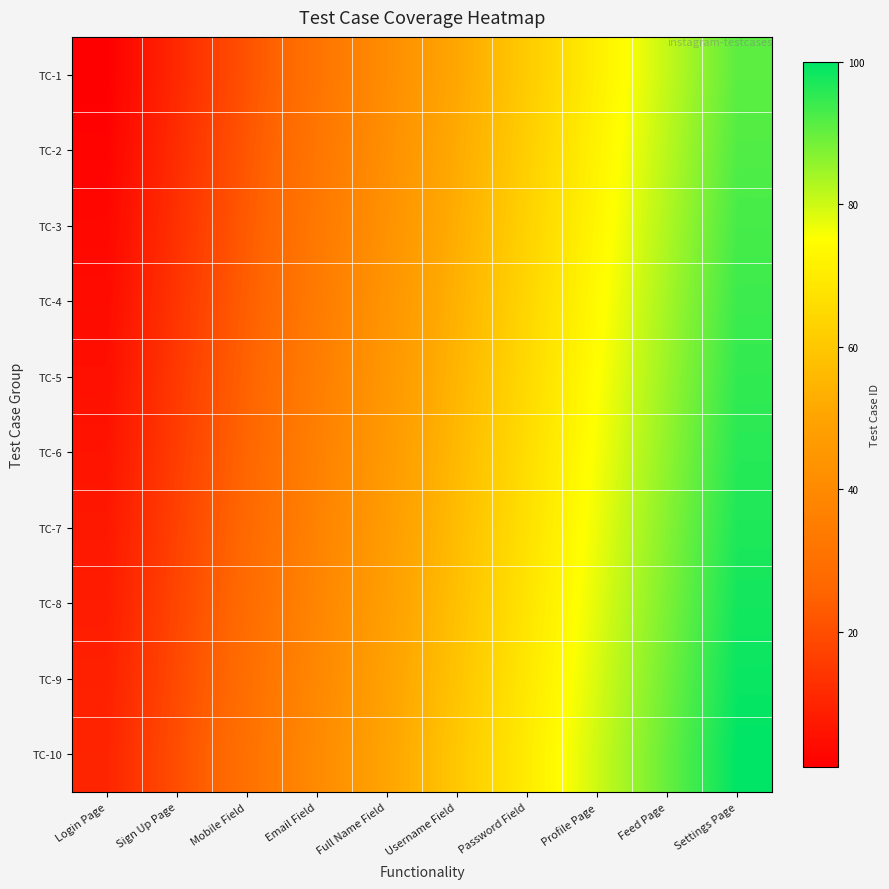

Reading left to right, what are all the values shown in this chart?

TC-1: Login Page=1	Sign Up Page=11	Mobile Field=21	Email Field=31	Full Name Field=41	Username Field=51	Password Field=61	Profile Page=71	Feed Page=81	Settings Page=91
TC-2: Login Page=2	Sign Up Page=12	Mobile Field=22	Email Field=32	Full Name Field=42	Username Field=52	Password Field=62	Profile Page=72	Feed Page=82	Settings Page=92
TC-3: Login Page=3	Sign Up Page=13	Mobile Field=23	Email Field=33	Full Name Field=43	Username Field=53	Password Field=63	Profile Page=73	Feed Page=83	Settings Page=93
TC-4: Login Page=4	Sign Up Page=14	Mobile Field=24	Email Field=34	Full Name Field=44	Username Field=54	Password Field=64	Profile Page=74	Feed Page=84	Settings Page=94
TC-5: Login Page=5	Sign Up Page=15	Mobile Field=25	Email Field=35	Full Name Field=45	Username Field=55	Password Field=65	Profile Page=75	Feed Page=85	Settings Page=95
TC-6: Login Page=6	Sign Up Page=16	Mobile Field=26	Email Field=36	Full Name Field=46	Username Field=56	Password Field=66	Profile Page=76	Feed Page=86	Settings Page=96
TC-7: Login Page=7	Sign Up Page=17	Mobile Field=27	Email Field=37	Full Name Field=47	Username Field=57	Password Field=67	Profile Page=77	Feed Page=87	Settings Page=97
TC-8: Login Page=8	Sign Up Page=18	Mobile Field=28	Email Field=38	Full Name Field=48	Username Field=58	Password Field=68	Profile Page=78	Feed Page=88	Settings Page=98
TC-9: Login Page=9	Sign Up Page=19	Mobile Field=29	Email Field=39	Full Name Field=49	Username Field=59	Password Field=69	Profile Page=79	Feed Page=89	Settings Page=99
TC-10: Login Page=10	Sign Up Page=20	Mobile Field=30	Email Field=40	Full Name Field=50	Username Field=60	Password Field=70	Profile Page=80	Feed Page=90	Settings Page=100